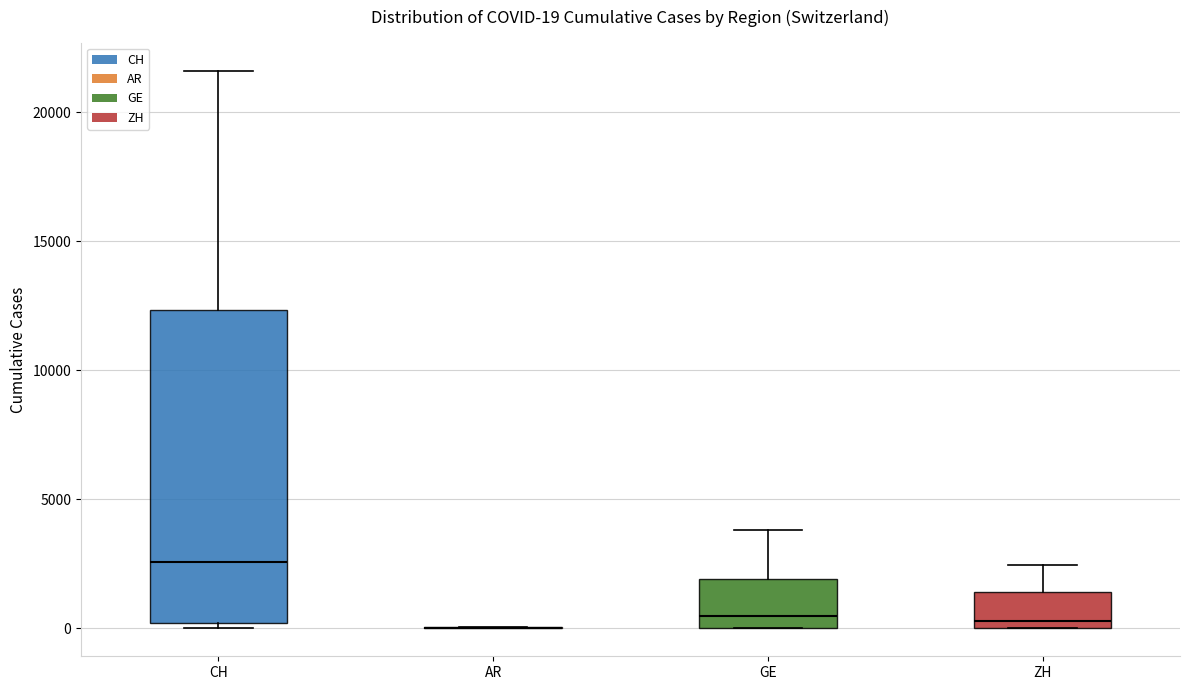

Which box is the tallest, from its lower edge to its upper edge?

CH